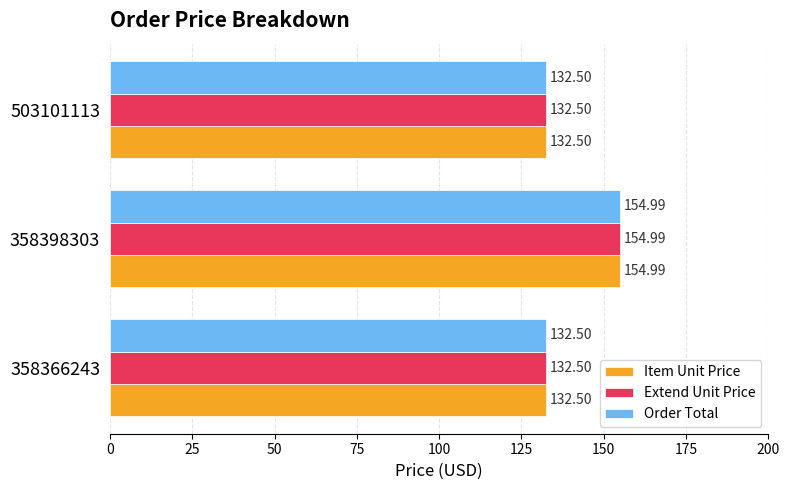

What is the sum of all Item Unit Price values?

420.0